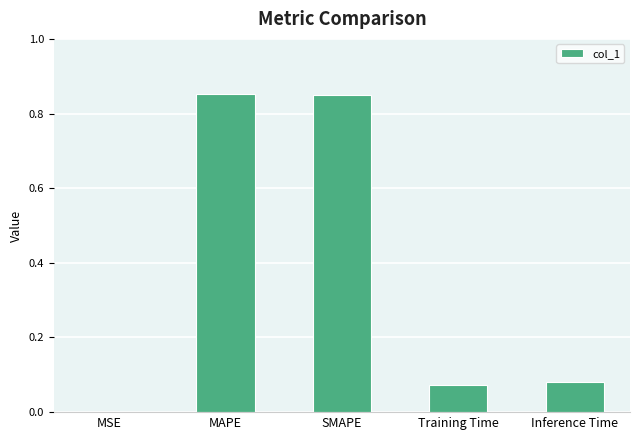

Are the bars horizontal?

No